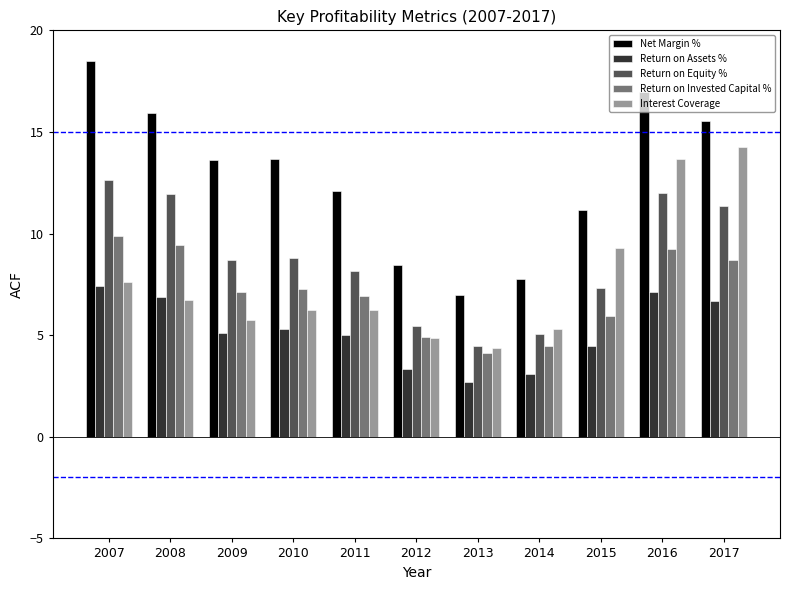

Is the value of Return on Assets % at 2011 greater than the value of Net Margin % at 2012?

No